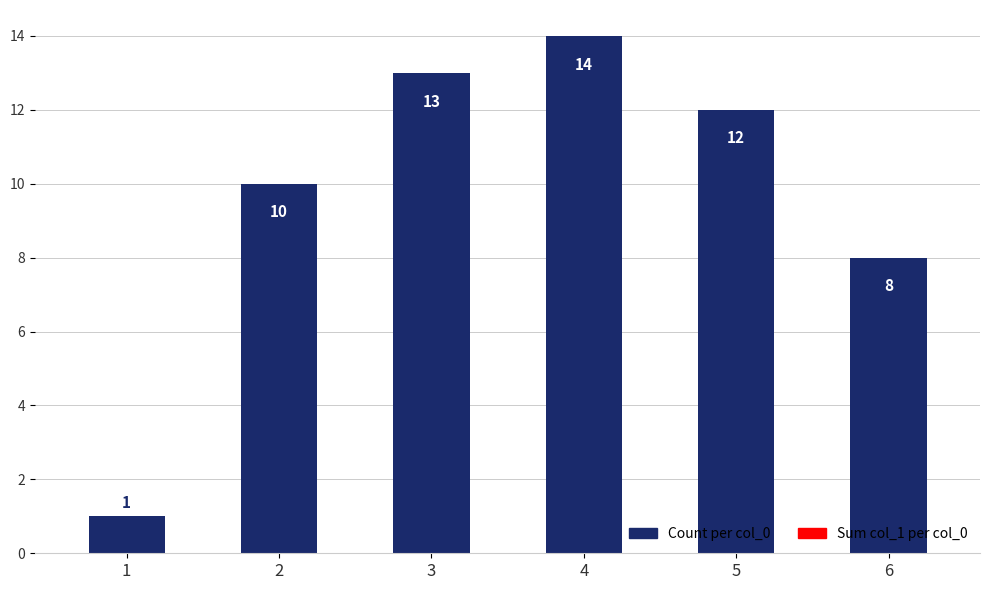

Reading left to right, extract all data points from this chart.

1	10	13	14	12	8